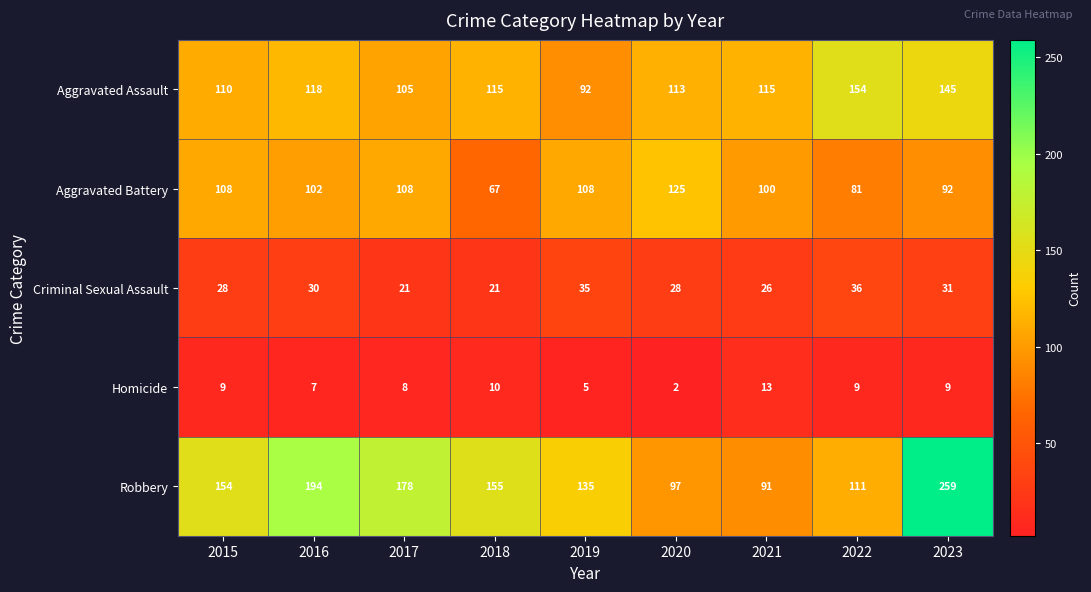

What is the sum of all Homicide values?

72